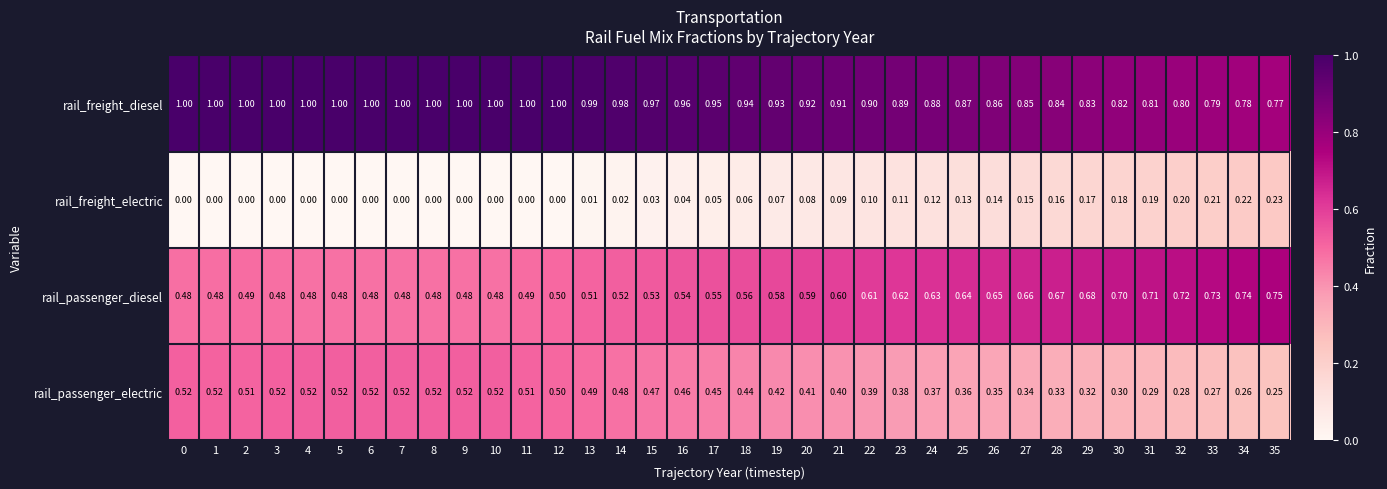

Which series has the largest total across all categories?

rail_freight_diesel